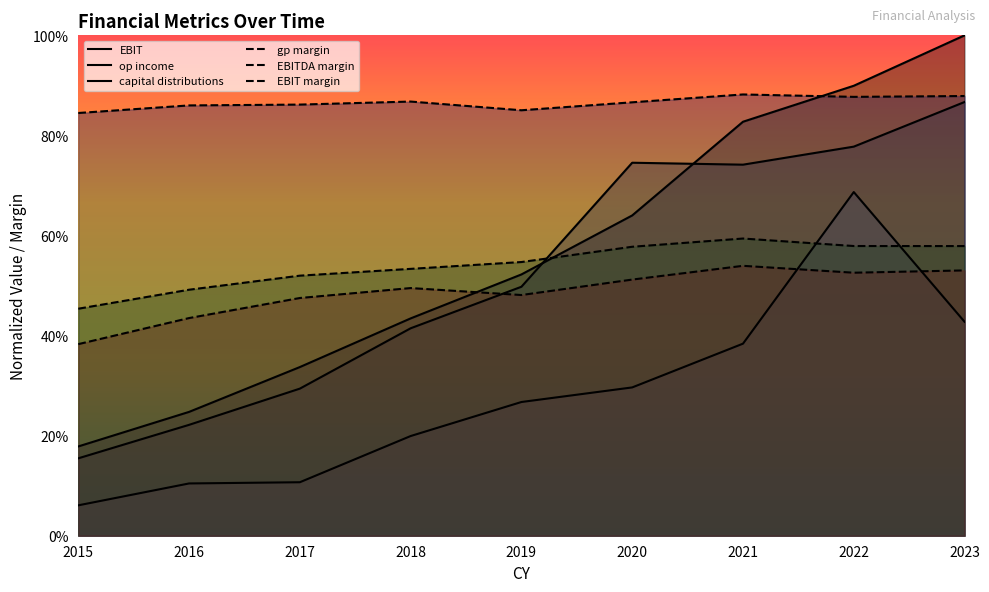

What is the average value of the EBIT series?

0.6